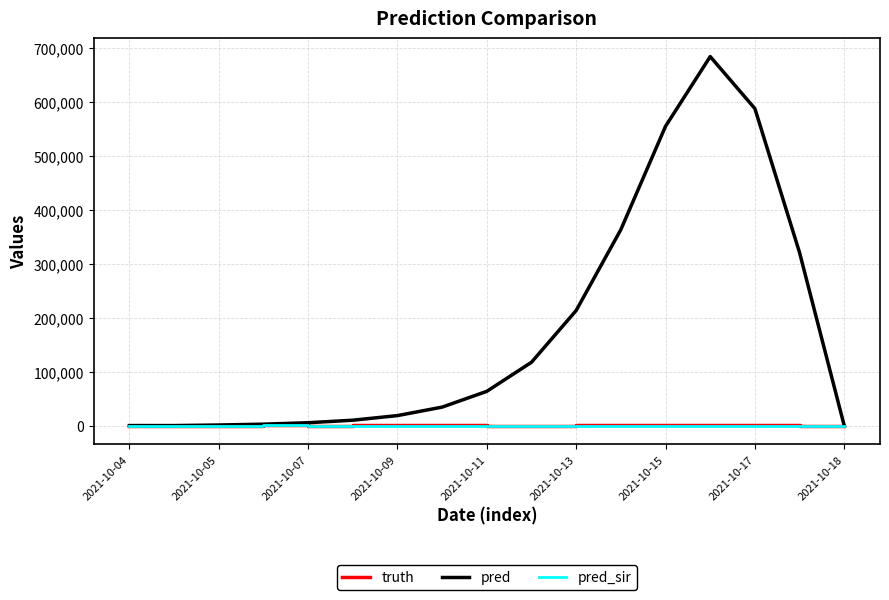

Which series has the largest total across all categories?

pred